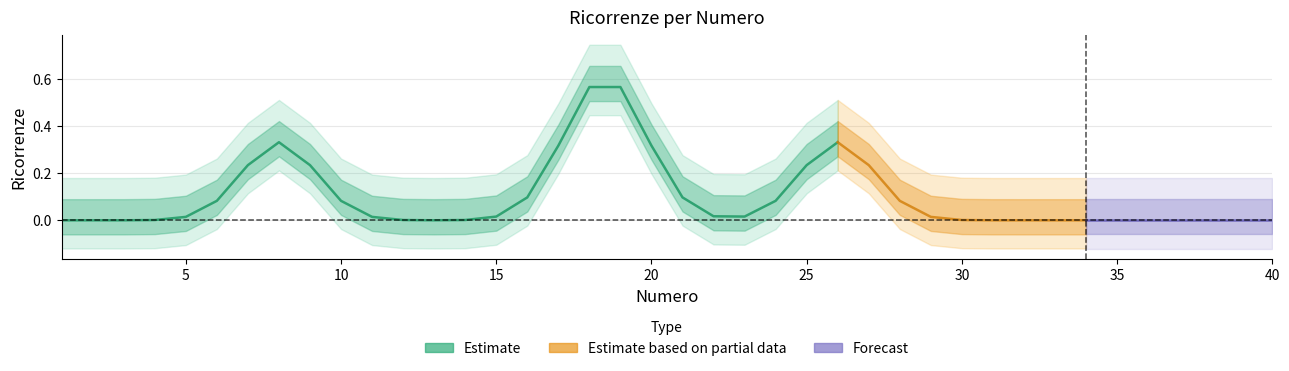

Which label corresponds to the smallest value in the chart?

1